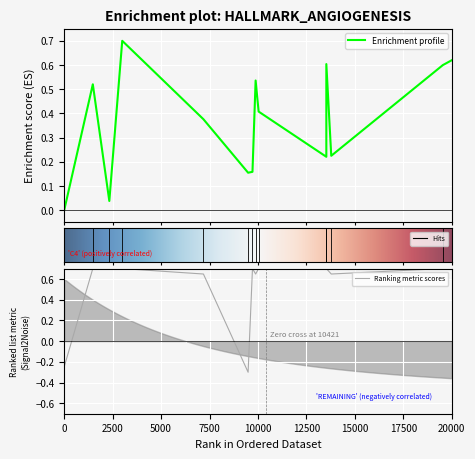

What is the difference between the maximum and minimum values in the col_0 series?

1.0